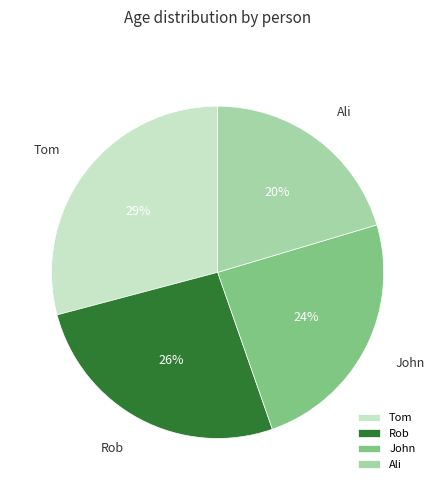

Which slice is the largest?

Tom